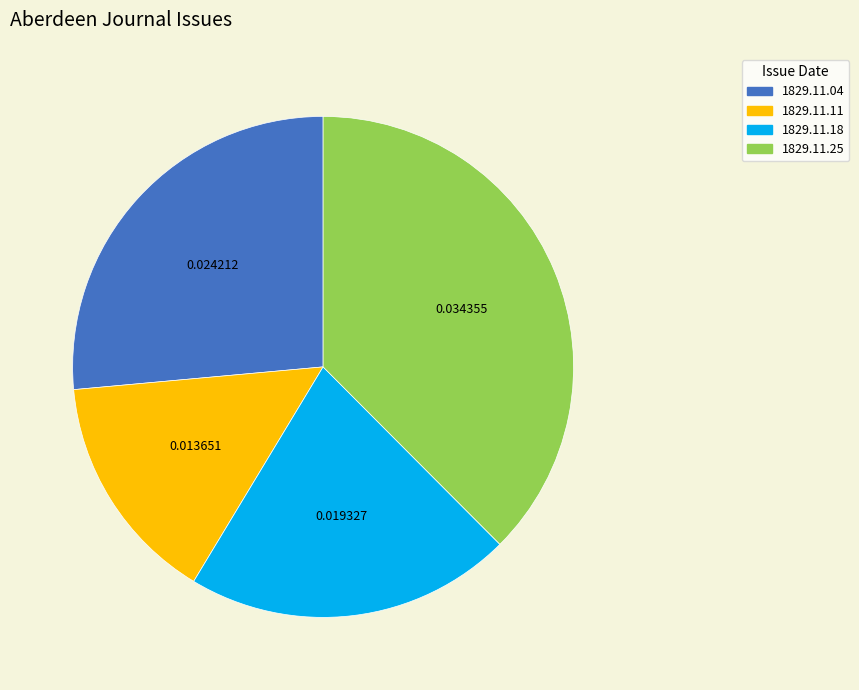

Which has a higher value, 1829.11.25 or 1829.11.04?

1829.11.25